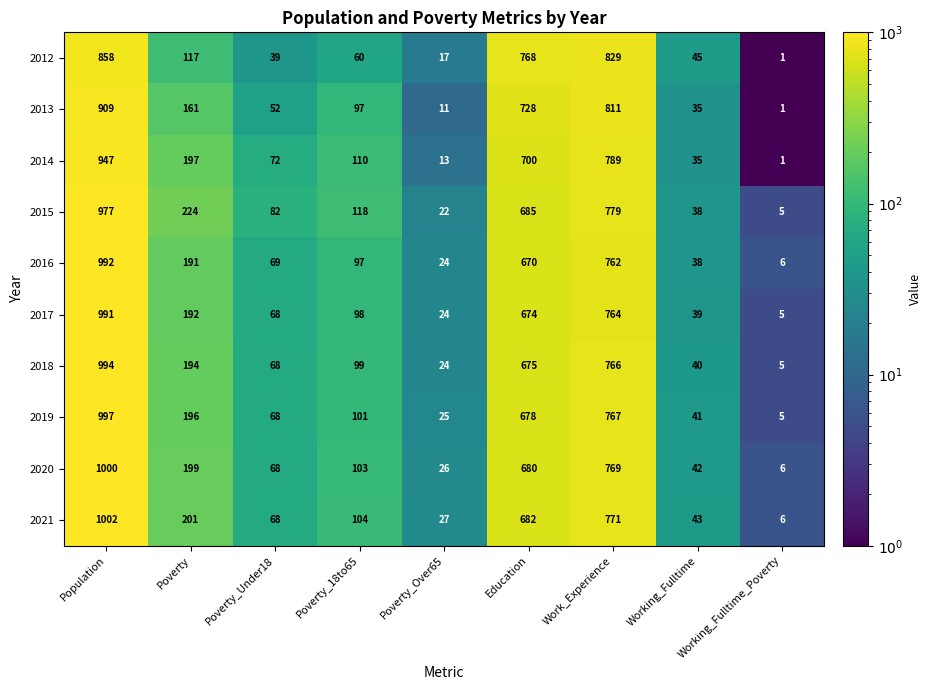

What is the difference between the 2012 values at Poverty_Under18 and Work_Experience?

790